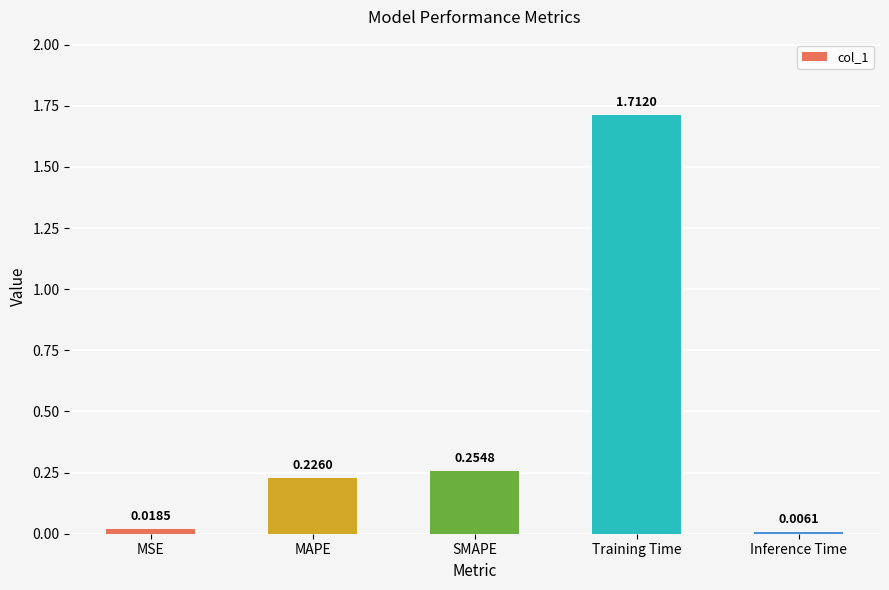

What is the sum of the values at MAPE and Training Time?

1.9